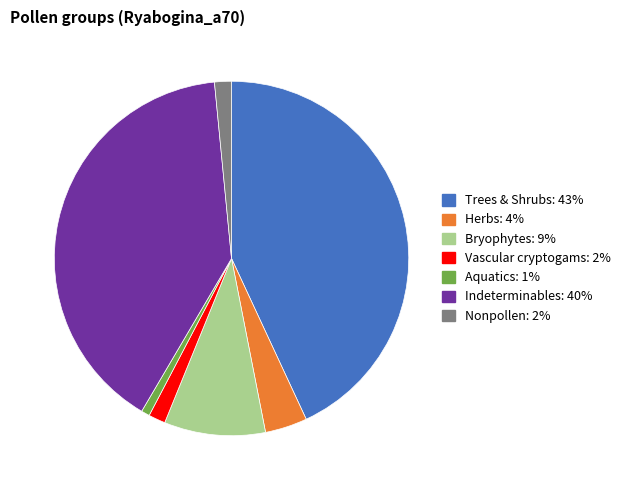

Does any single category account for the majority?

No